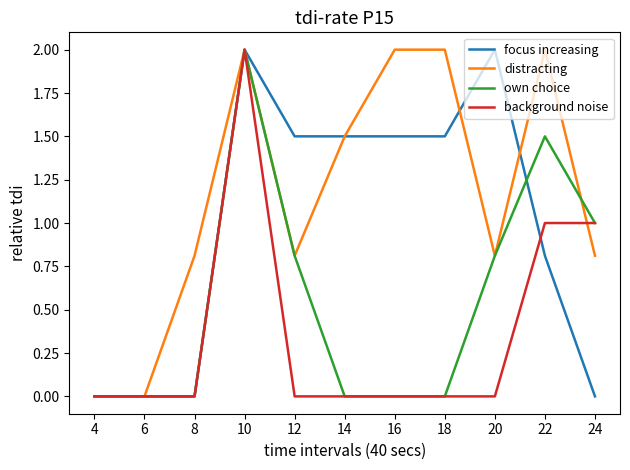

Reading left to right, list all the values displayed in this chart.

focus increasing: 4=0.0	6=0.0	8=0.0	10=2.0	12=1.5	14=1.5	16=1.5	18=1.5	20=2.0	22=0.8	24=0.0
distracting: 4=0.0	6=0.0	8=0.8	10=2.0	12=0.8	14=1.5	16=2.0	18=2.0	20=0.8	22=2.0	24=0.8
own choice: 4=0.0	6=0.0	8=0.0	10=2.0	12=0.8	14=0.0	16=0.0	18=0.0	20=0.8	22=1.5	24=1.0
background noise: 4=0.0	6=0.0	8=0.0	10=2.0	12=0.0	14=0.0	16=0.0	18=0.0	20=0.0	22=1.0	24=1.0